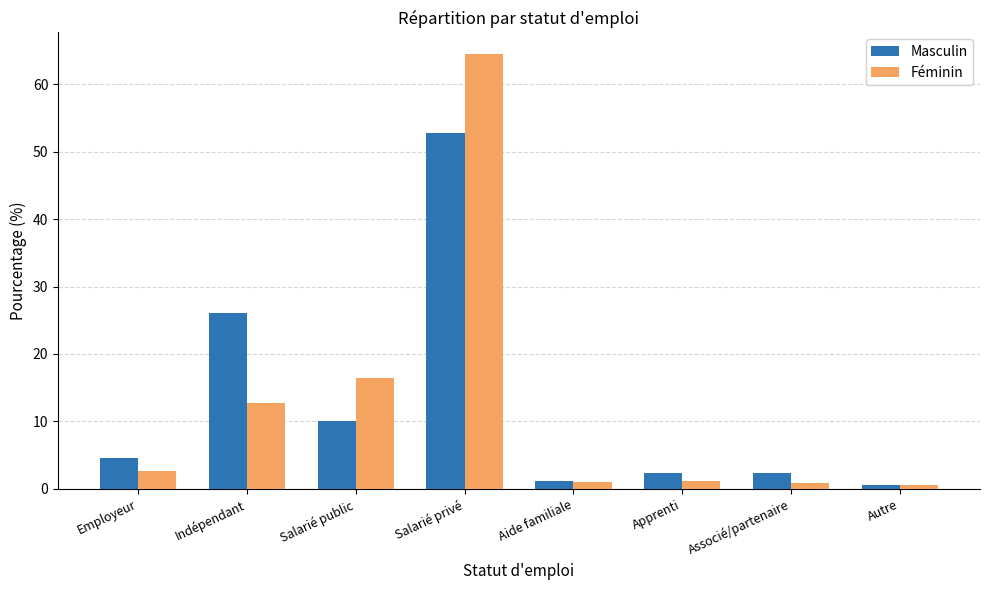

Rank the categories by Féminin value from highest to lowest.

Salarié privé, Salarié public, Indépendant, Employeur, Apprenti, Aide familiale, Associé/partenaire, Autre